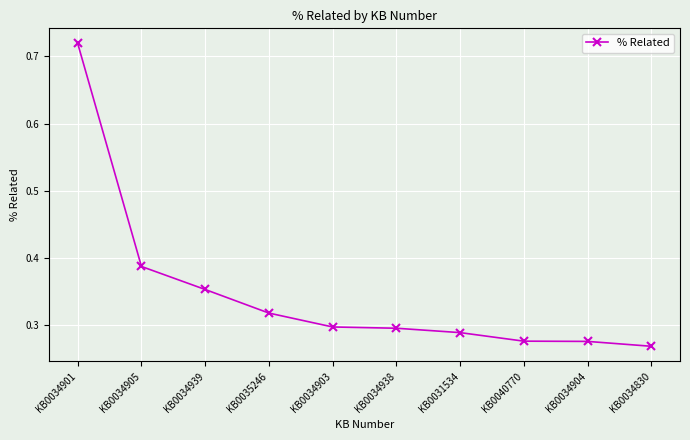

True or false: the data shows 0.2 at KB0034939.

False